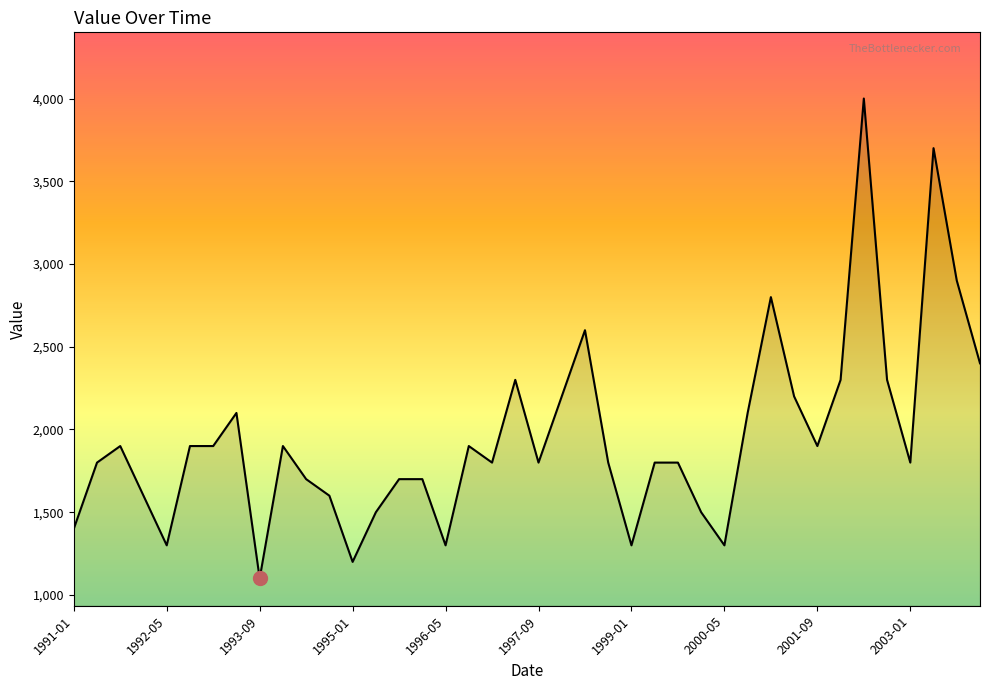

What is the difference between the maximum and minimum values?

2900